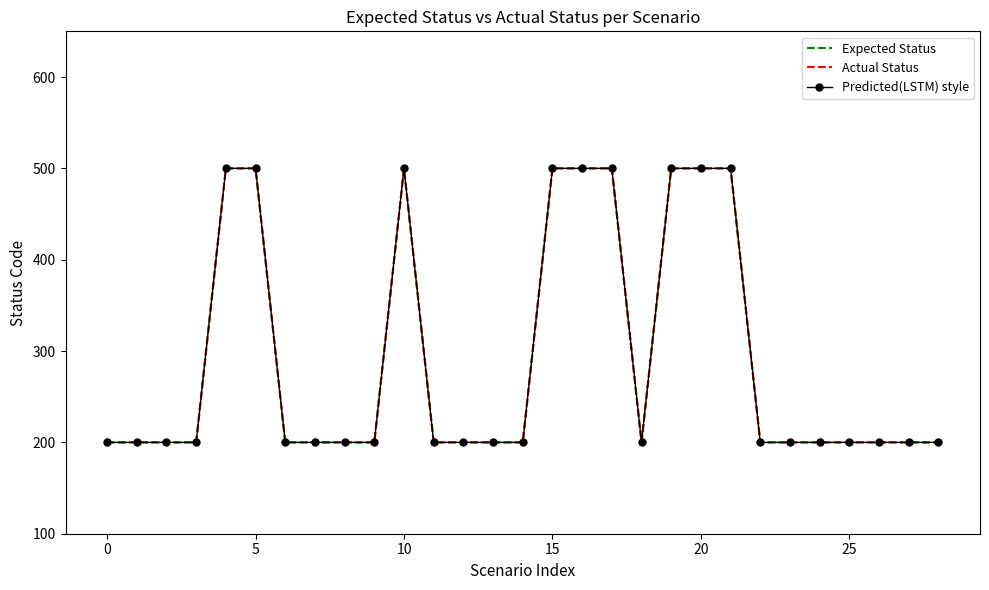

Where is the first local maximum for Expected Status?

10